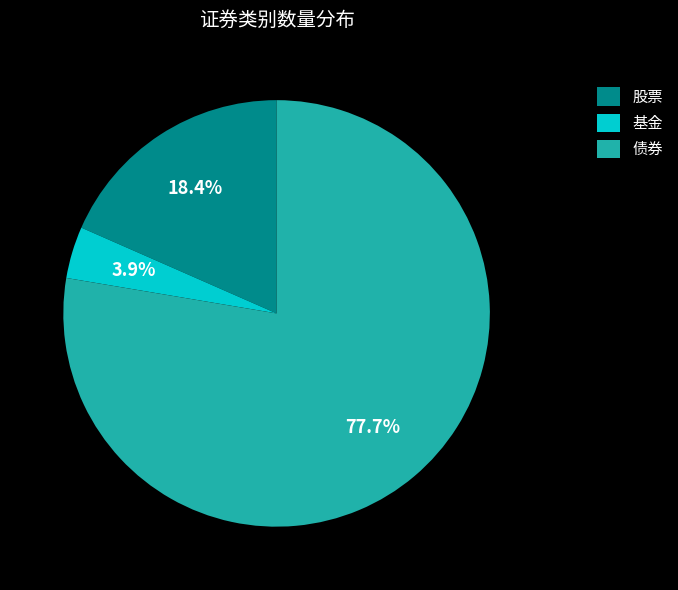

Count the number of slices in the pie.

3